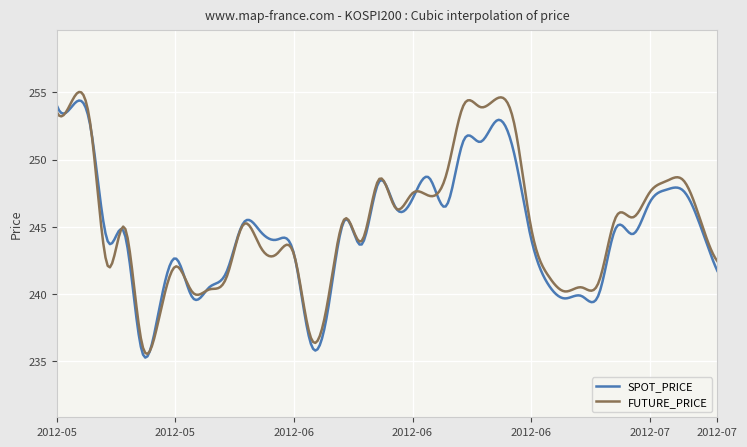

What is the greatest value displayed?

255.0